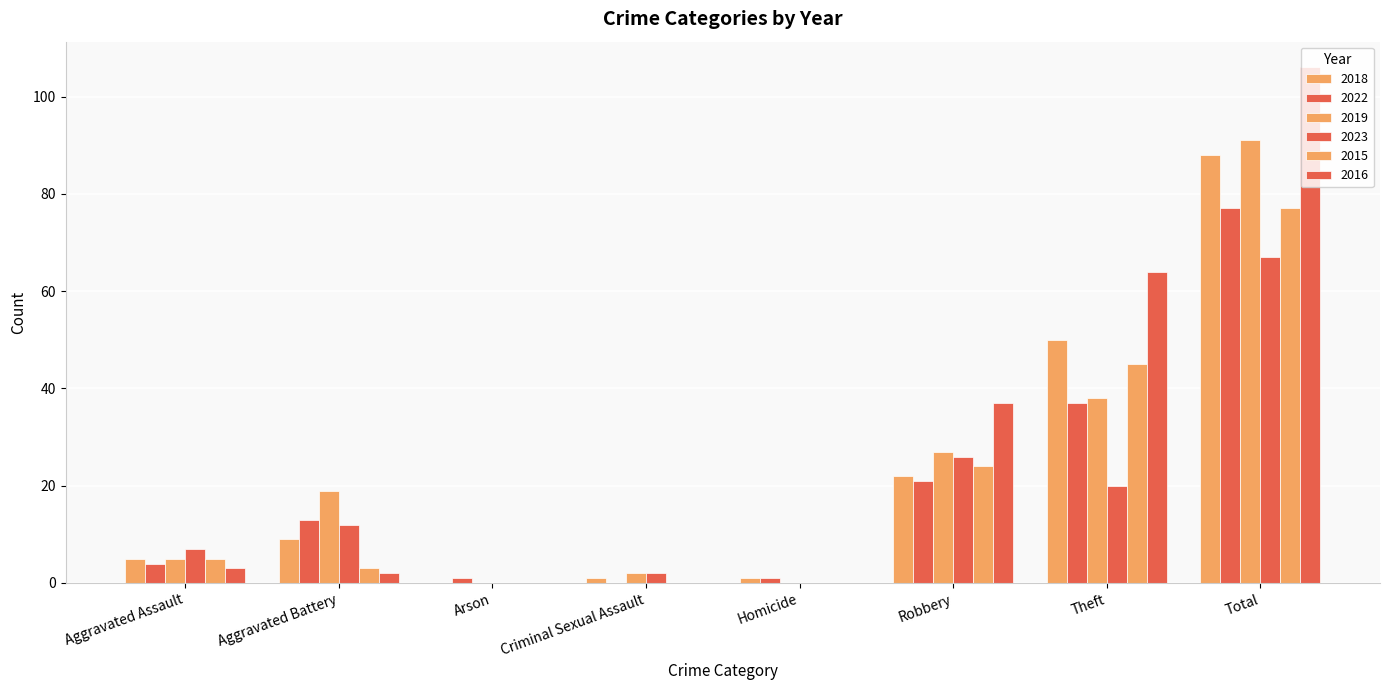

How many groups of bars are there?

8